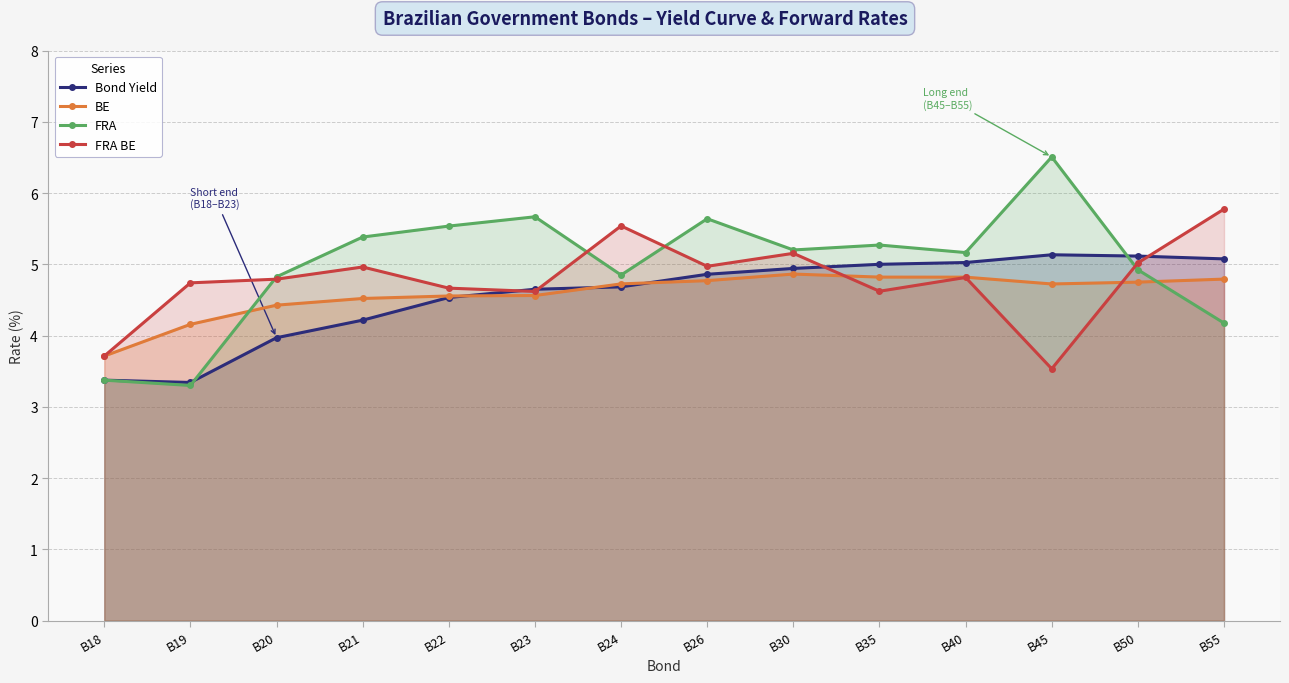

Which series changed the most between B21 and B22?

Bond Yield